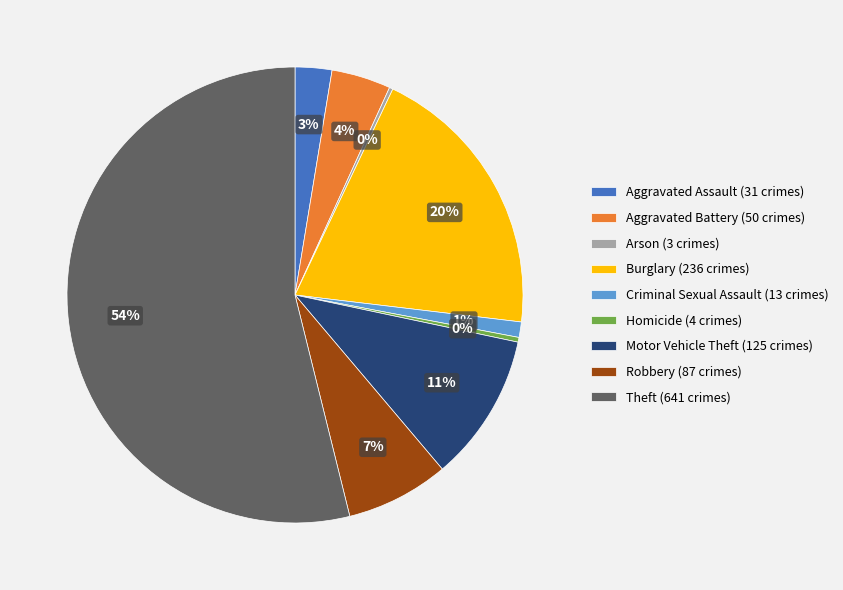

Does Theft (641 crimes) account for over 50% of the chart?

Yes